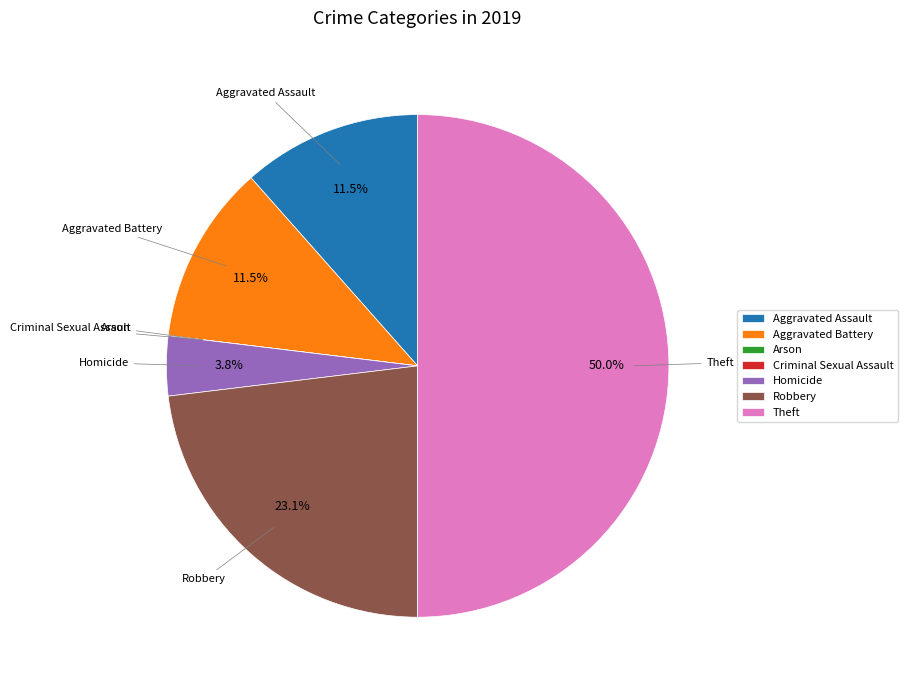

What percentage is NOT represented by Robbery?

76.9%